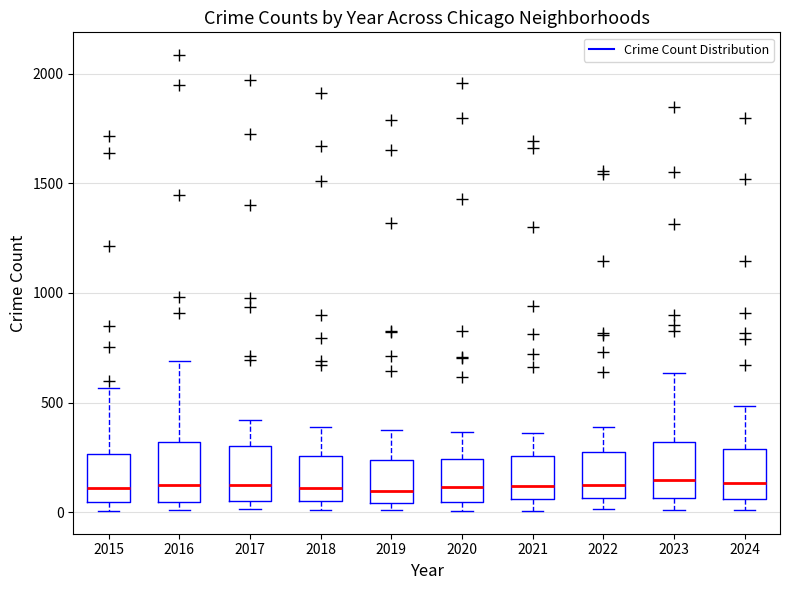

Reading left to right, read every box against the y-axis: the position of its median line, the range the box covers, and the ends of its whiskers. The values are not printed on the chart, so give them approximately, as read against the axis.

2015: median 100, box 50 to 250, whiskers 0 to 550
2016: median 150, box 50 to 300, whiskers 0 to 700
2017: median 100, box 50 to 300, whiskers 0 to 400
2018: median 100, box 50 to 250, whiskers 0 to 400
2019: median 100, box 50 to 250, whiskers 0 to 400
2020: median 100, box 50 to 250, whiskers 0 to 350
2021: median 100, box 50 to 250, whiskers 0 to 350
2022: median 100, box 50 to 250, whiskers 0 to 400
2023: median 150, box 50 to 300, whiskers 0 to 650
2024: median 150, box 50 to 300, whiskers 0 to 500